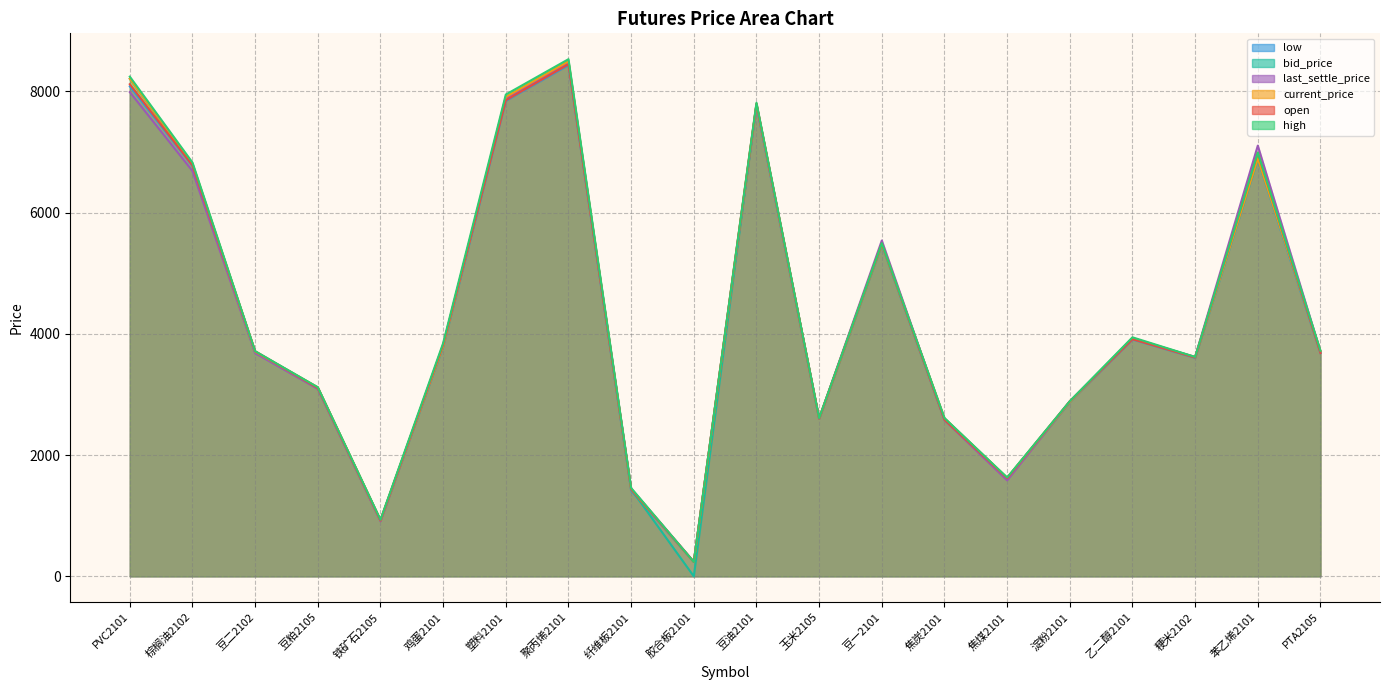

Which series has the largest range (max minus min)?

bid_price